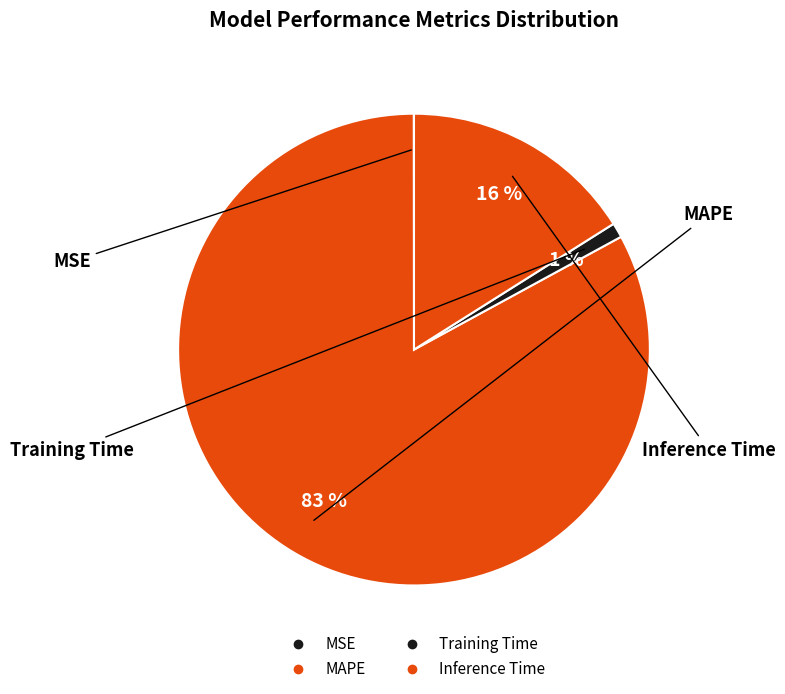

What is the majority slice?

MAPE